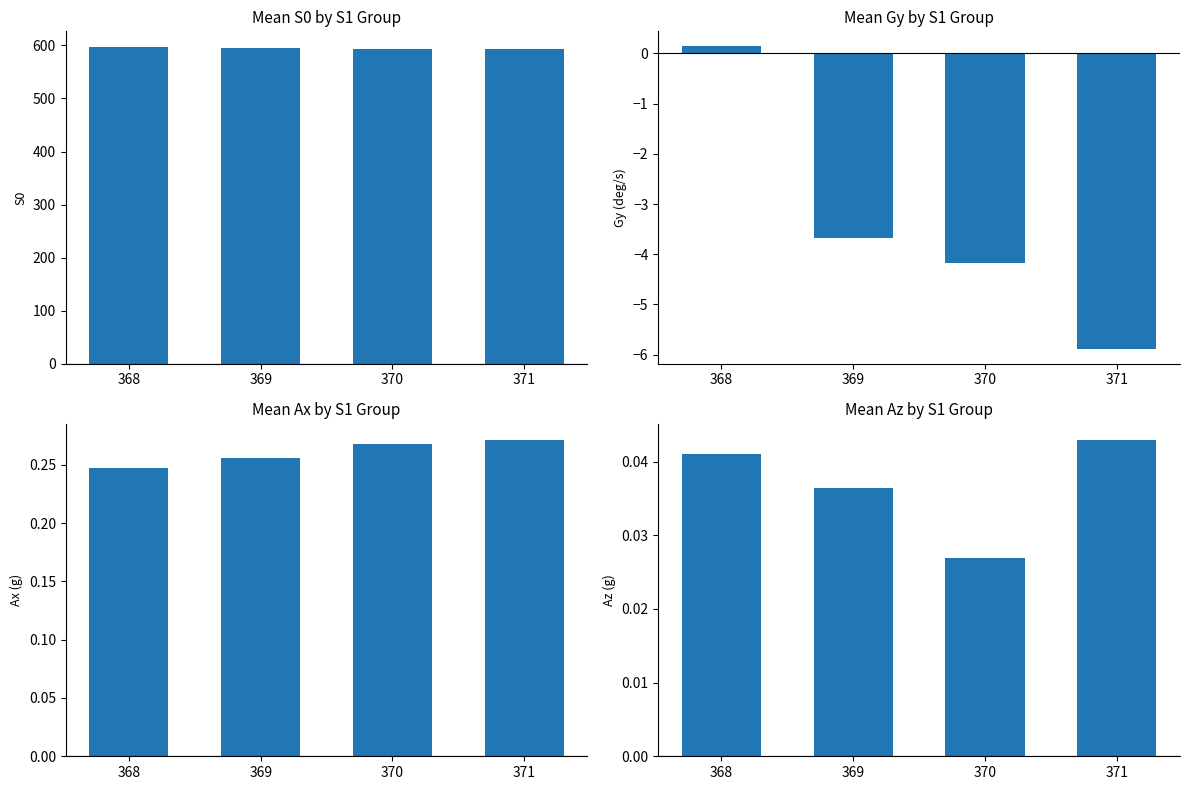

Which category has the lowest value in the Az (g) series?

370